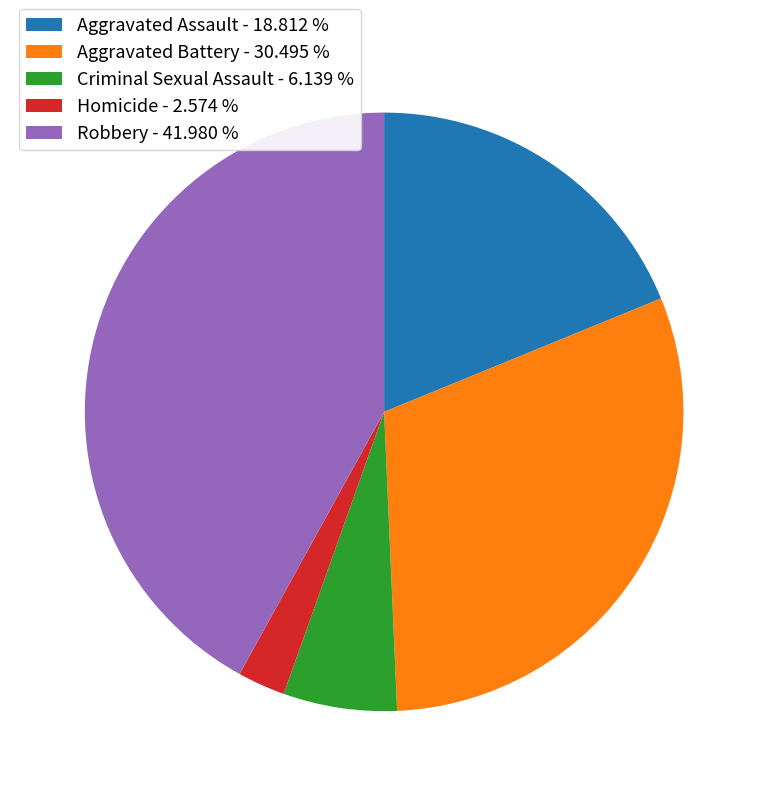

Between Robbery and Aggravated Assault, which is larger?

Robbery